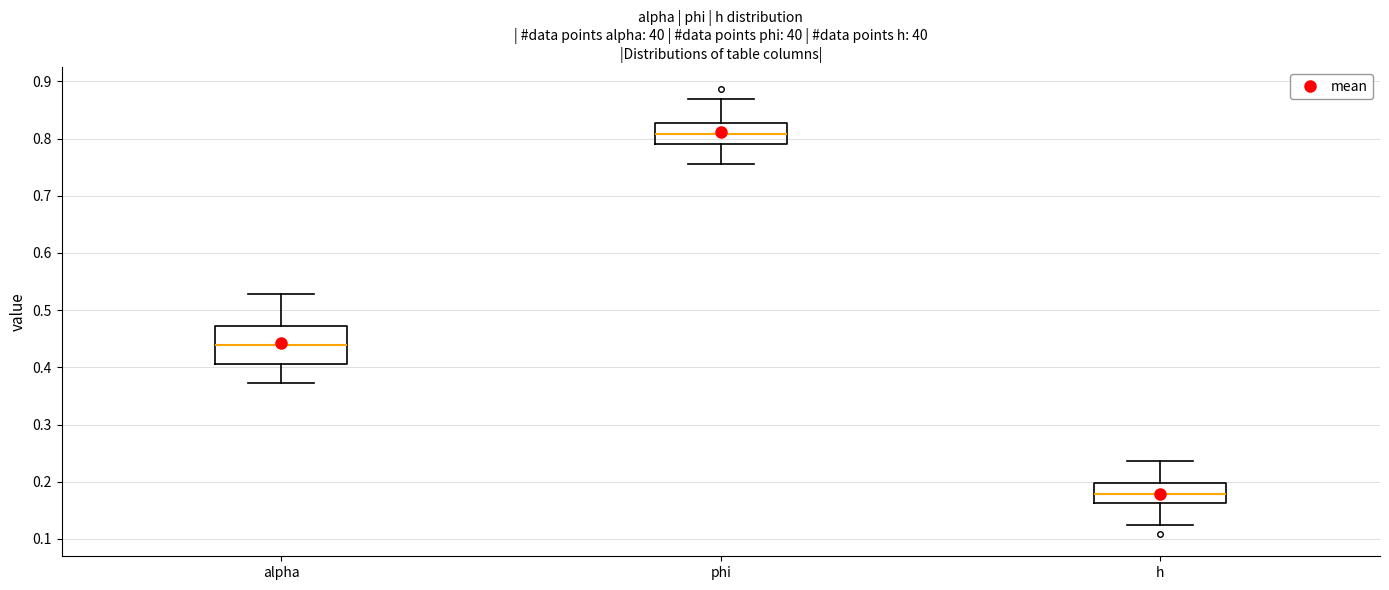

Where is the upper edge of the box for h on the y-axis? The values are not printed on the chart, so give them approximately, as read against the axis.

0.20